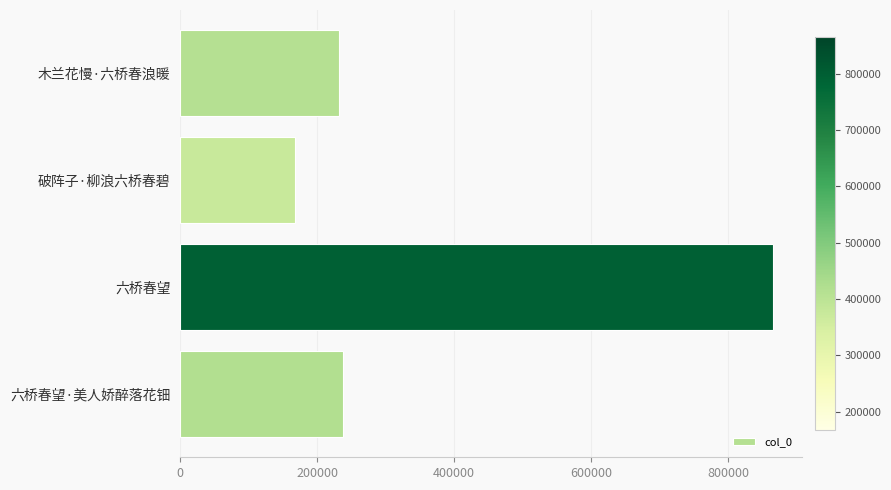

Reading bottom to top, list all the values displayed in this chart.

237076	864707	167535	231513